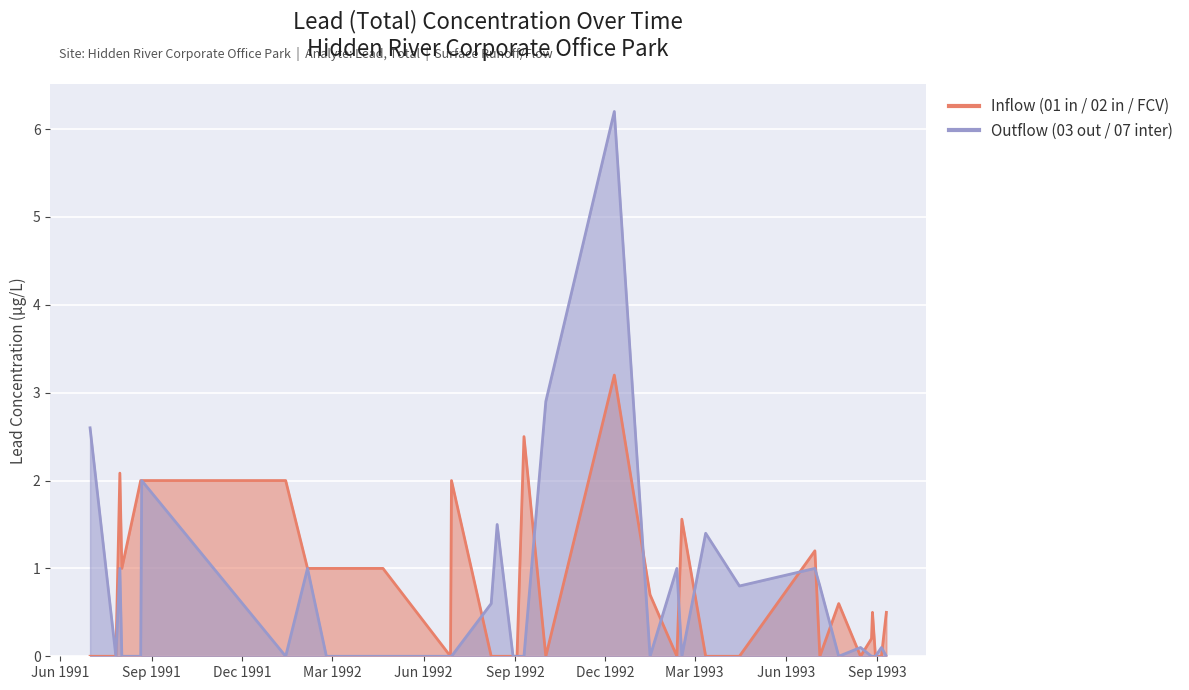

What is the highest value of the Outflow (03 out / 07 inter) series?

6.2